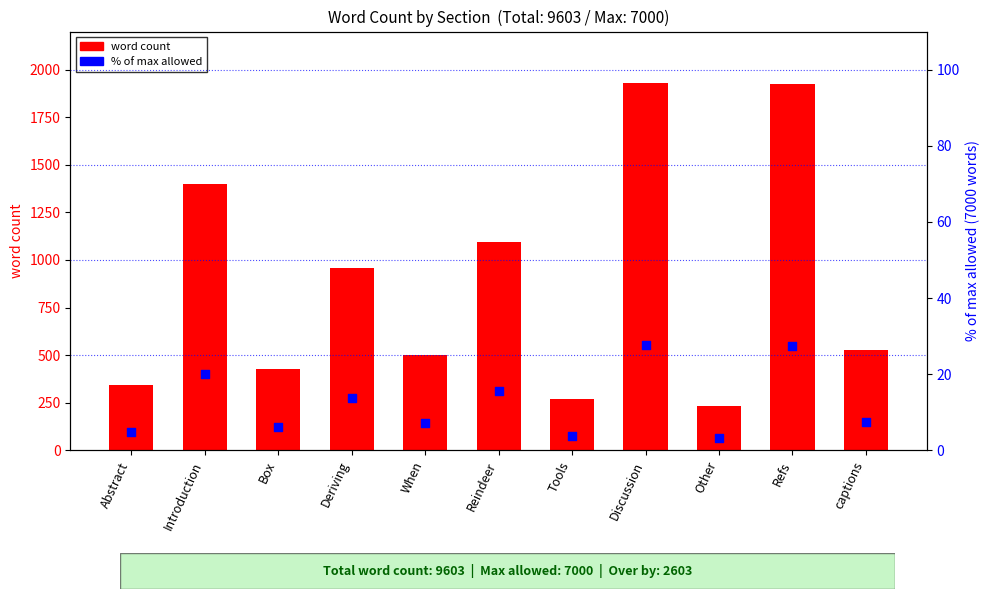

At which category is the sum across all series the highest?

Discussion